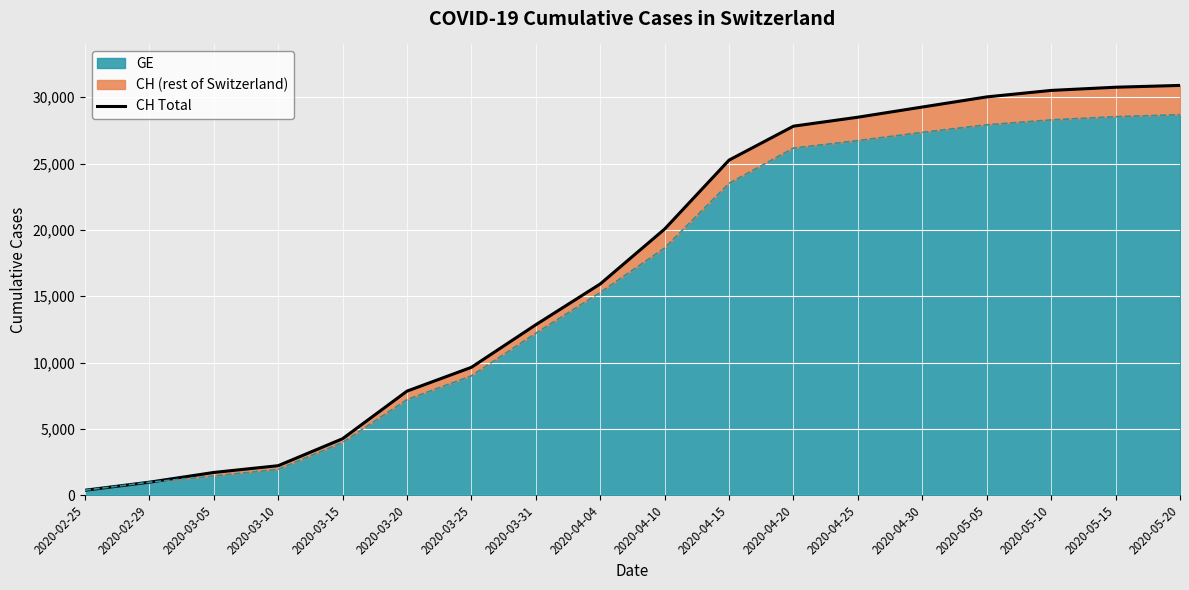

At which category does the chart reach its minimum across all series?

2020-02-25